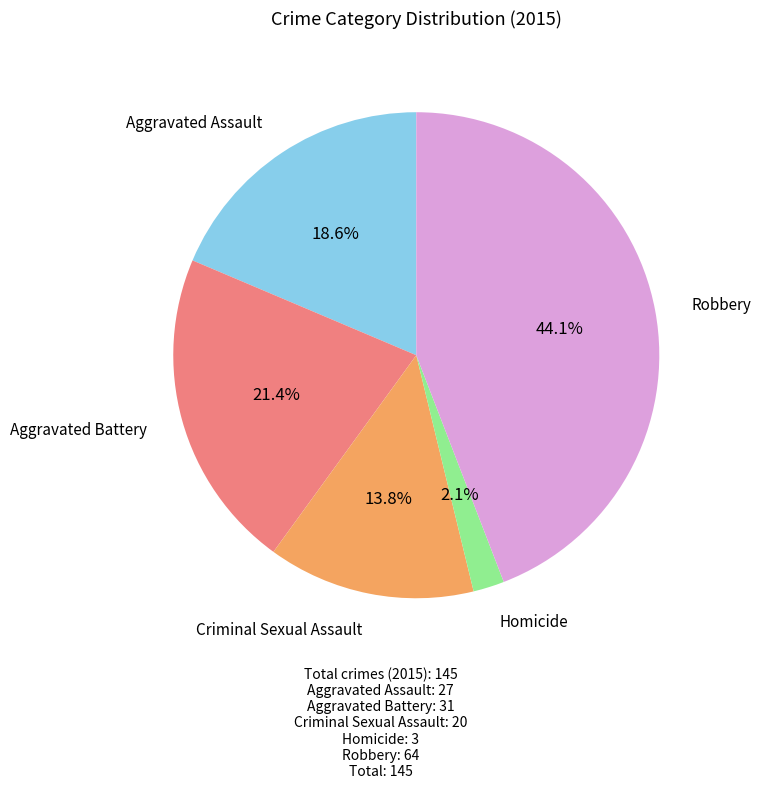

Is there a majority slice in this chart?

No